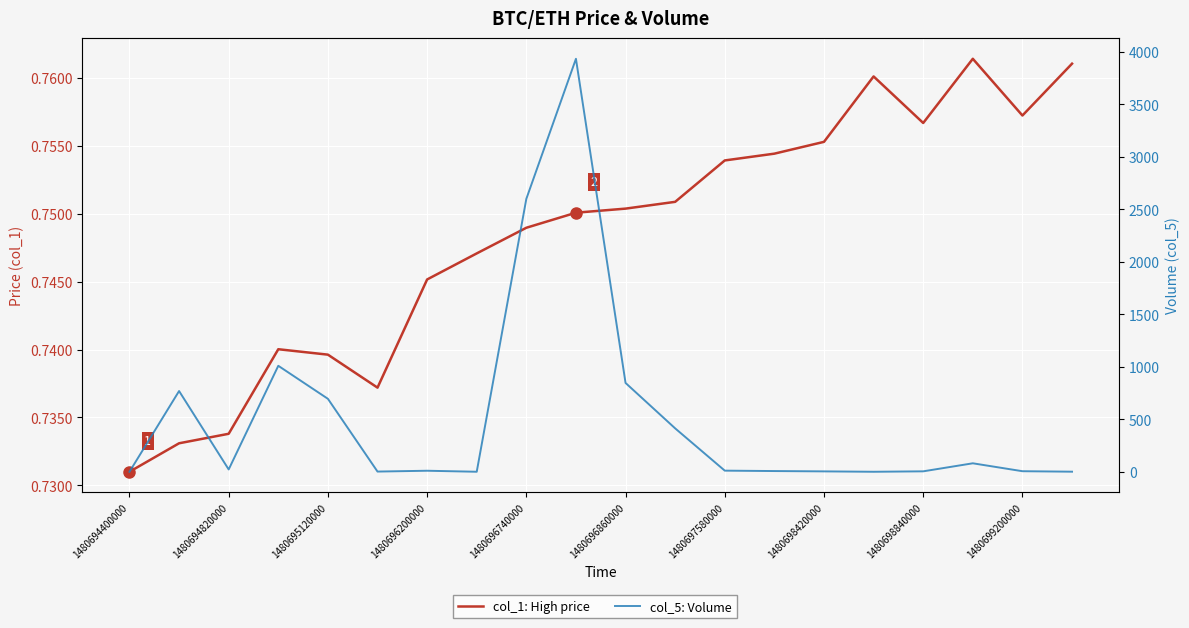

True or false: col_1: High price has a value of 0.2 at 1480694820000.

False